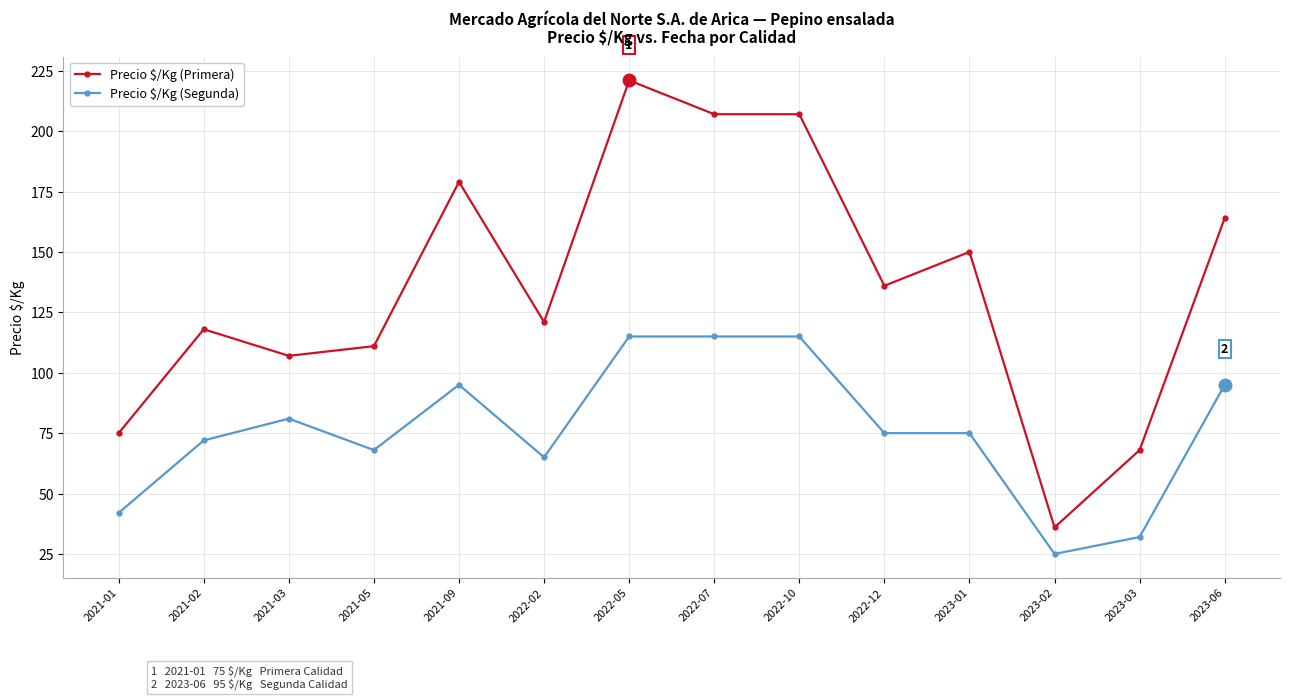

What is the average value of the Precio $/Kg (Primera) series?

136